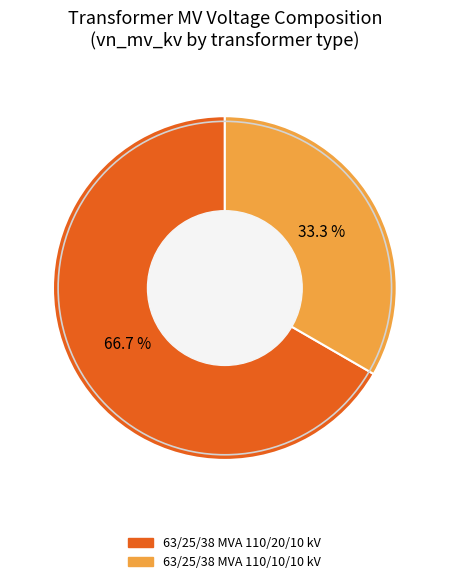

Is the sum of 63/25/38 MVA 110/10/10 kV and 63/25/38 MVA 110/20/10 kV greater than half?

Yes